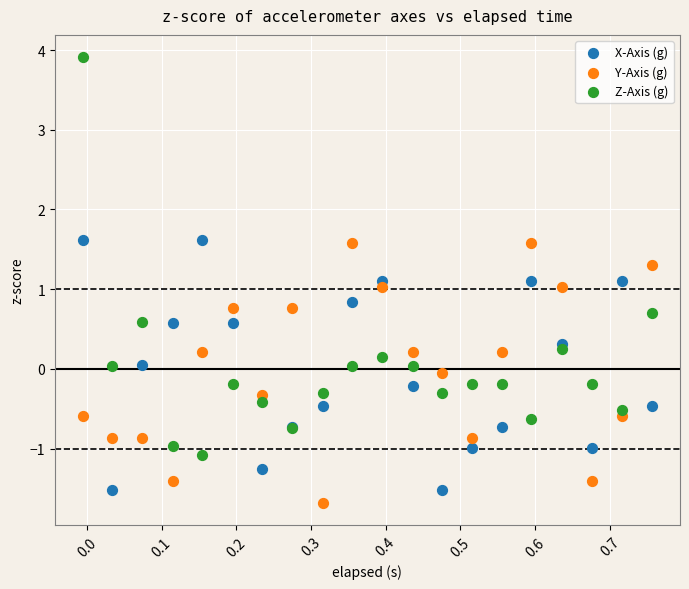

What are all the series names shown in the legend?

X-Axis (g), Y-Axis (g), Z-Axis (g)